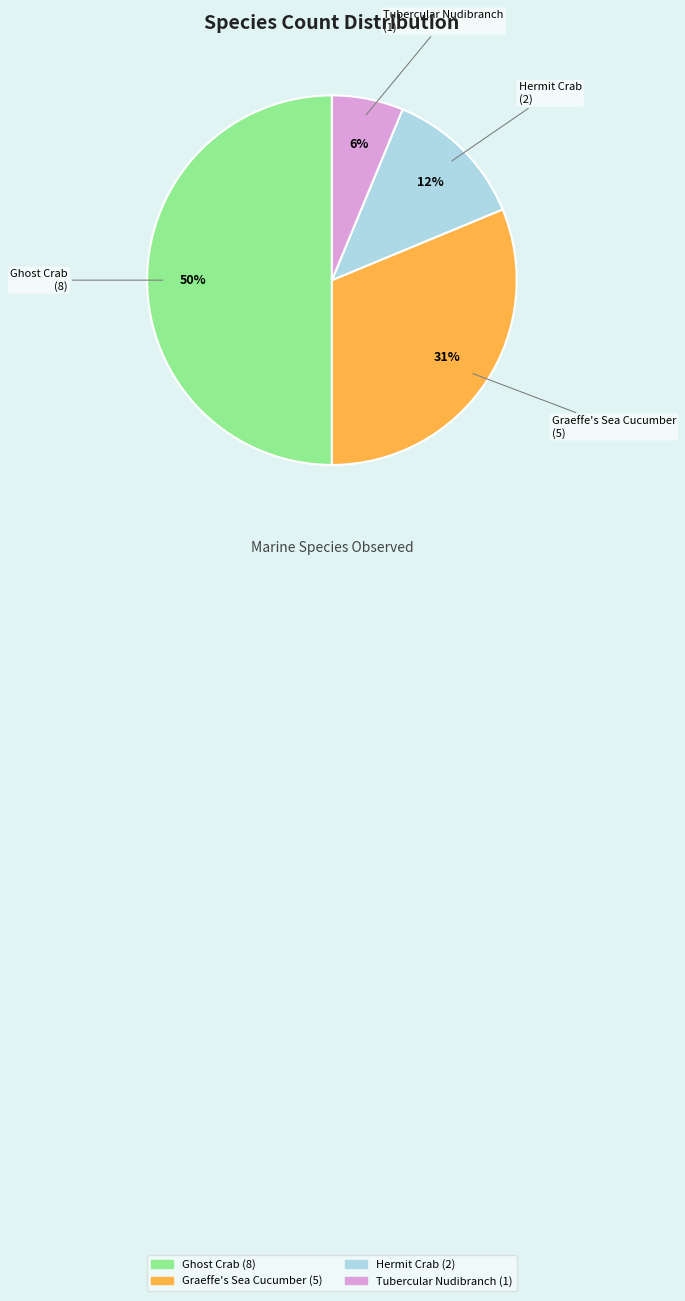

Does Graeffe's Sea Cucumber account for over 50% of the chart?

No